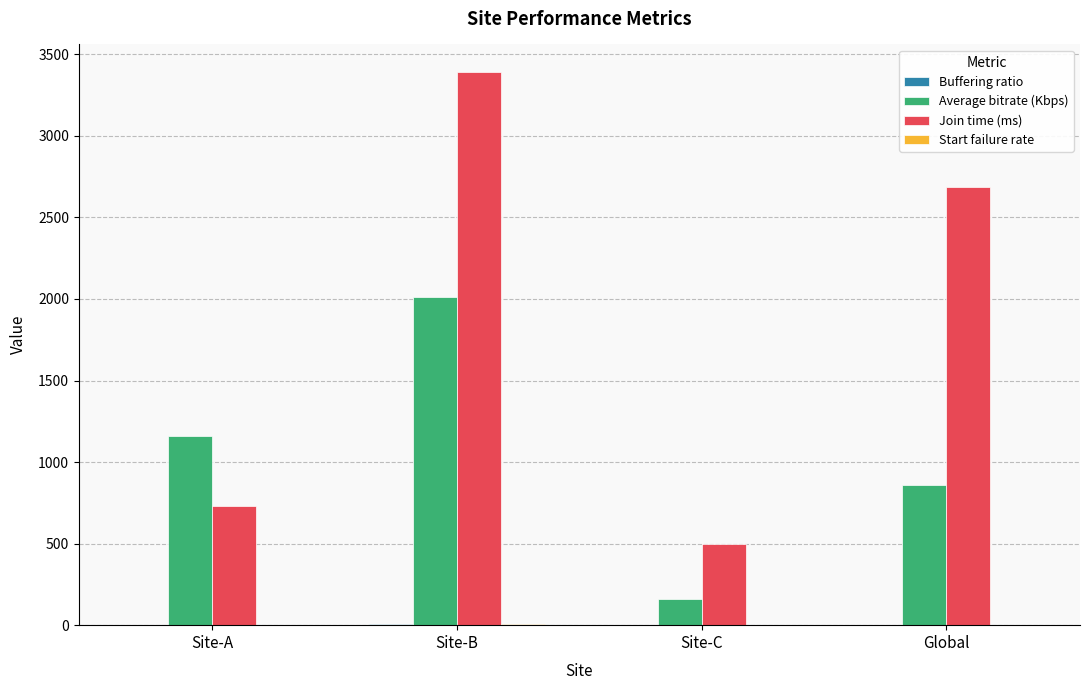

True or false: Join time (ms) has a value of 732.3 at Site-A.

True